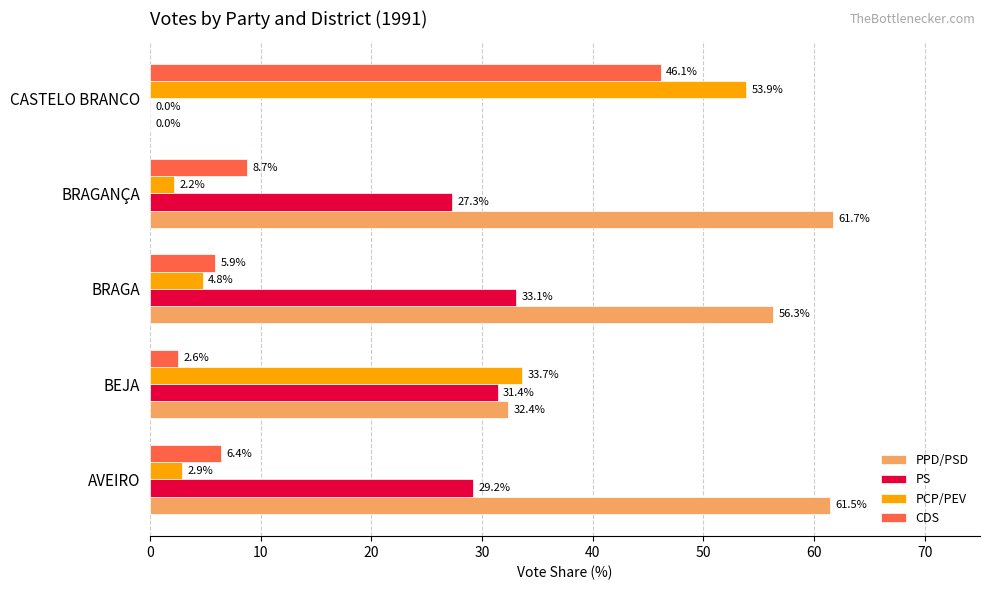

Is it true that PCP/PEV equals 37.5 at CASTELO BRANCO?

False